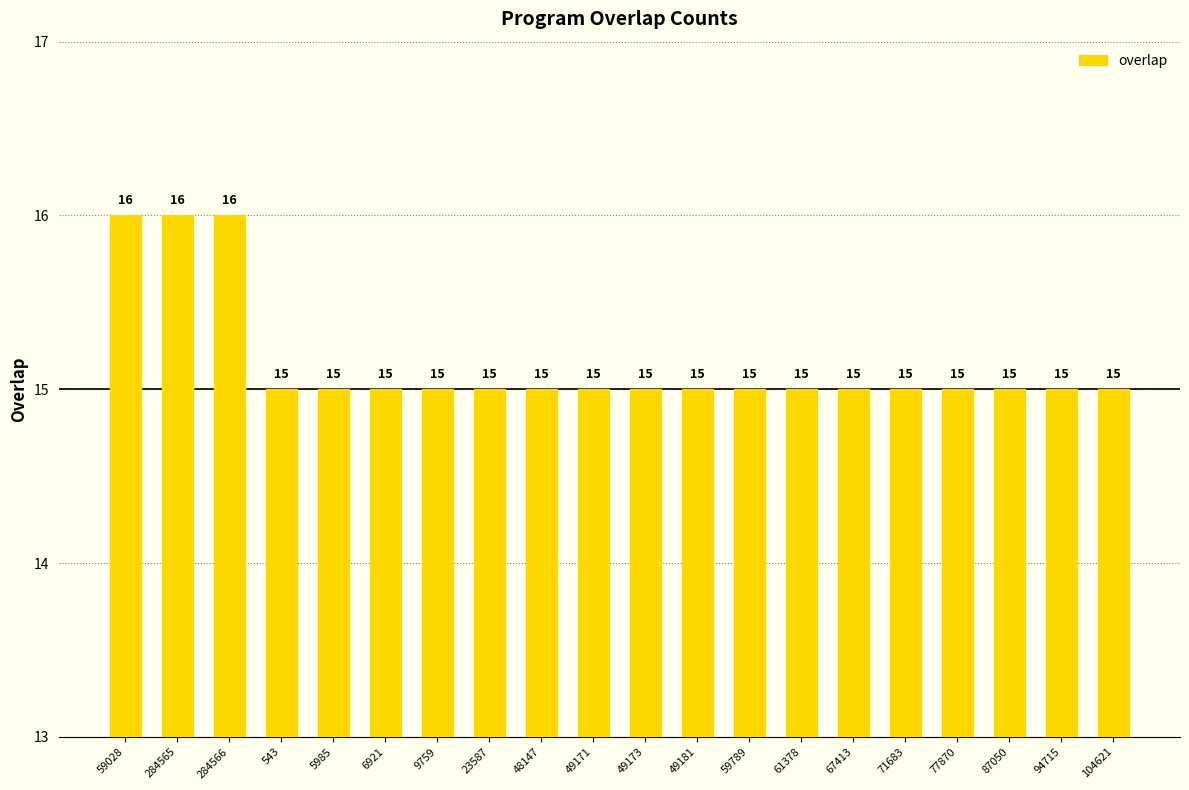

What is the sum of all values?

303